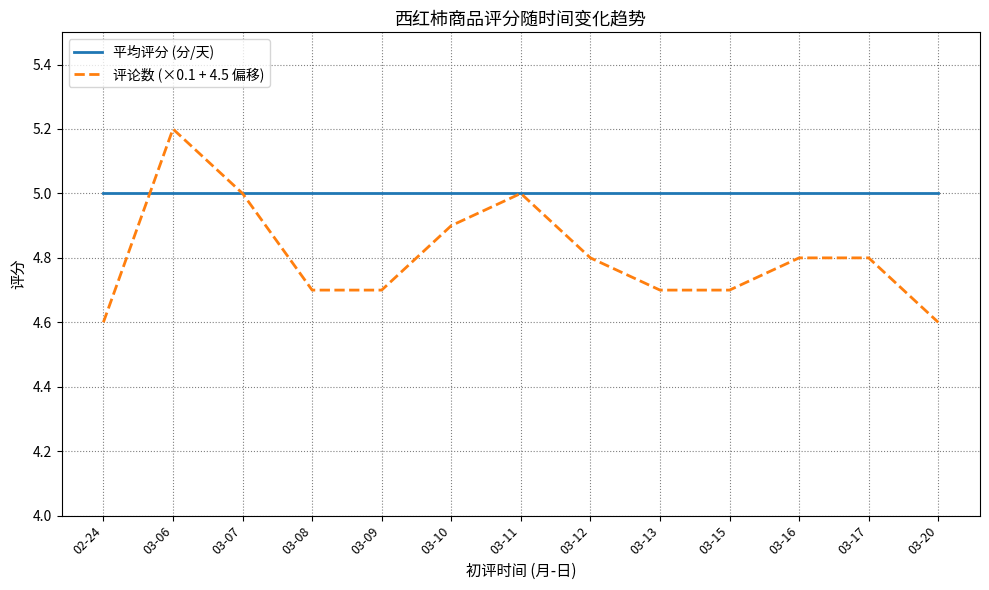

List the series in order of their peak value, lowest first.

平均评分 (分/天), 评论数 (×0.1 + 4.5 偏移)